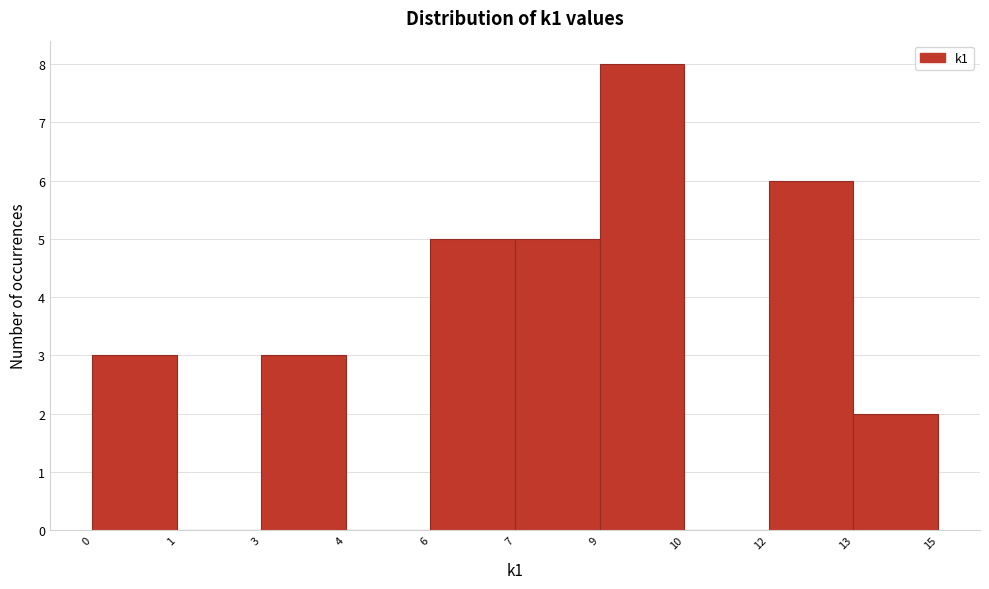

Reading left to right, transcribe all the data shown in this chart.

0=3	1=0	3=3	4=0	6=5	7=5	9=8	10=0	12=6	13=2